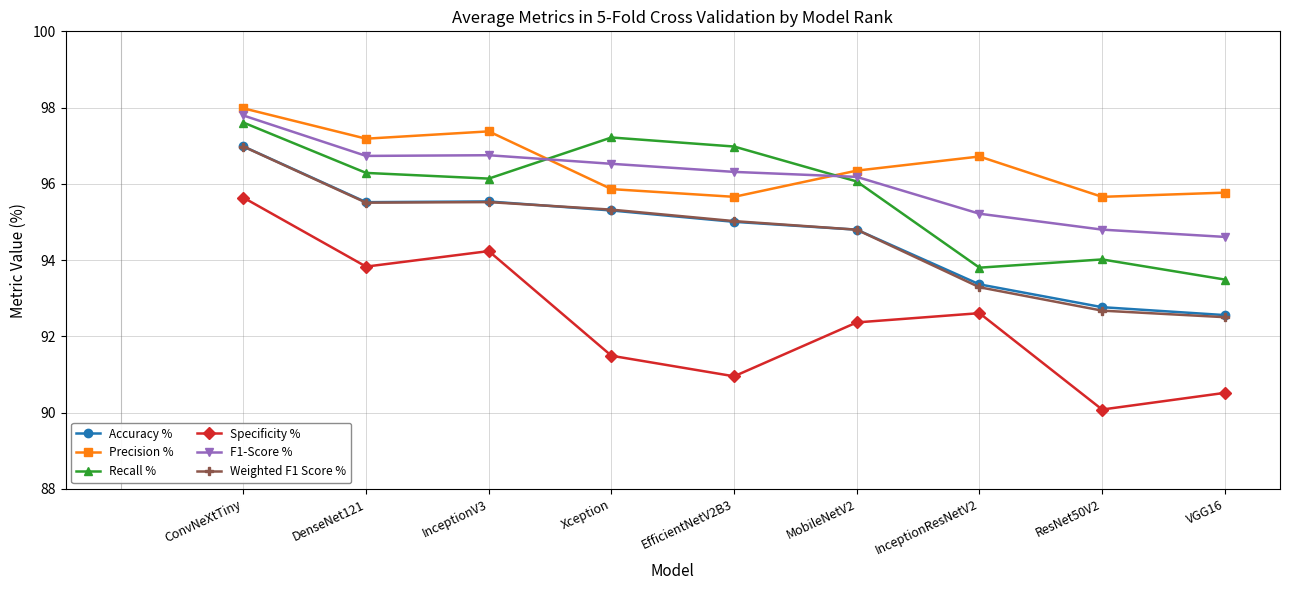

What is the total value across all series at MobileNetV2?

570.6